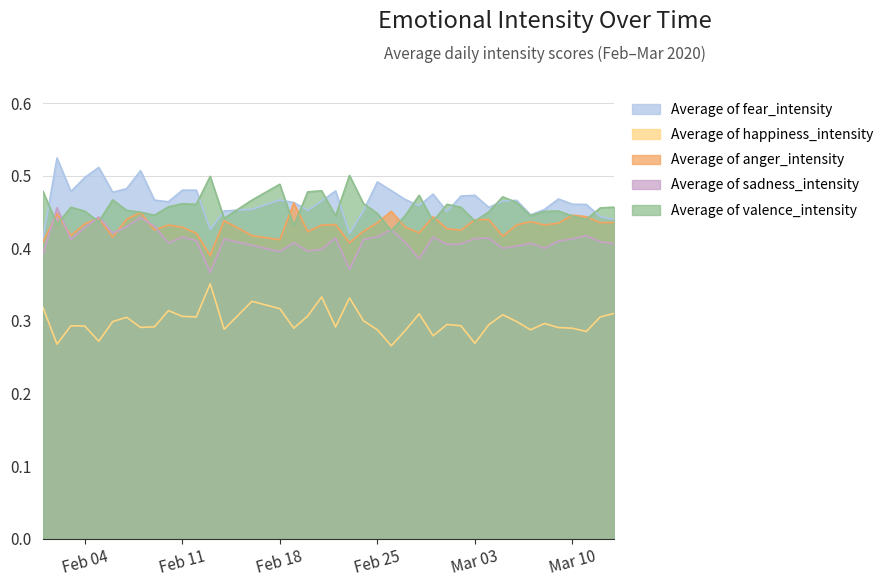

At which category does Average of happiness_intensity reach its first local peak?

2020-02-03